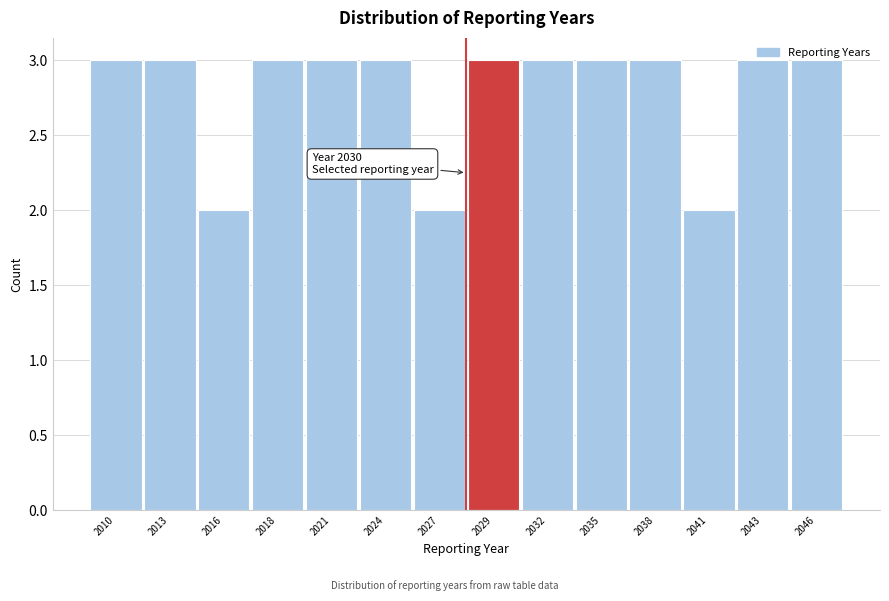

What is the greatest value displayed?

3